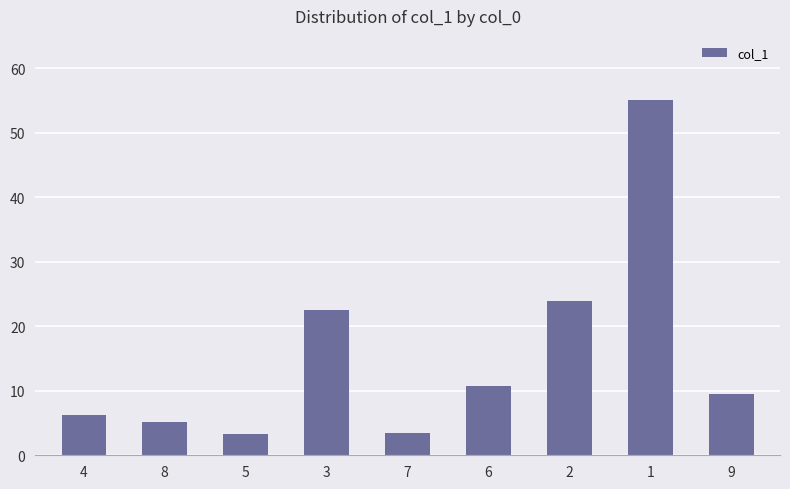

What value does the data have at 6?

10.8